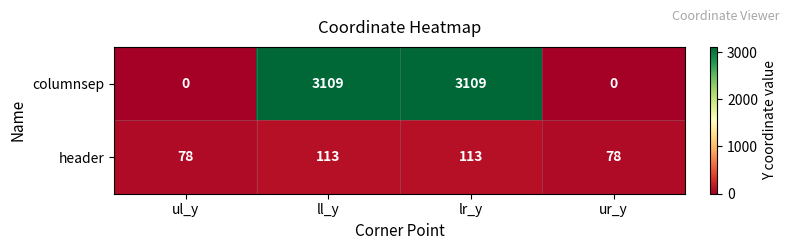

What is the difference between the maximum and minimum values in the header series?

35